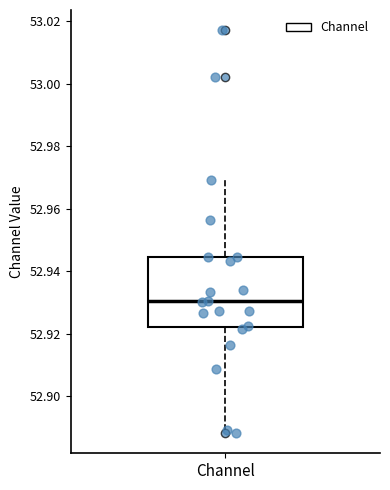

Transcribe this box plot: give where the median line is, the range the box spans, and where the two whiskers end, as read against the y-axis. The values are not printed on the chart, so give them approximately, as read against the axis.

median 52.930, box 52.922 to 52.944, whiskers 52.890 to 52.970